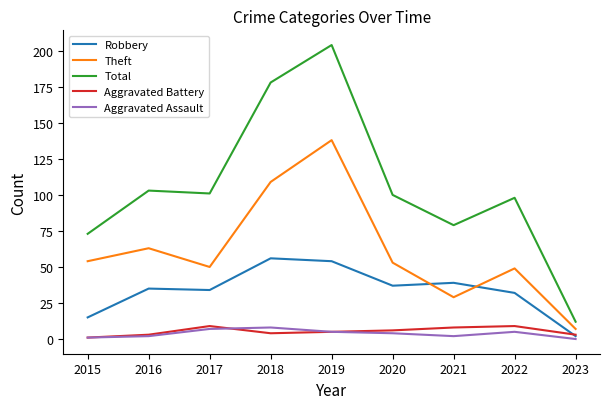

Which series has the widest spread of values?

Total